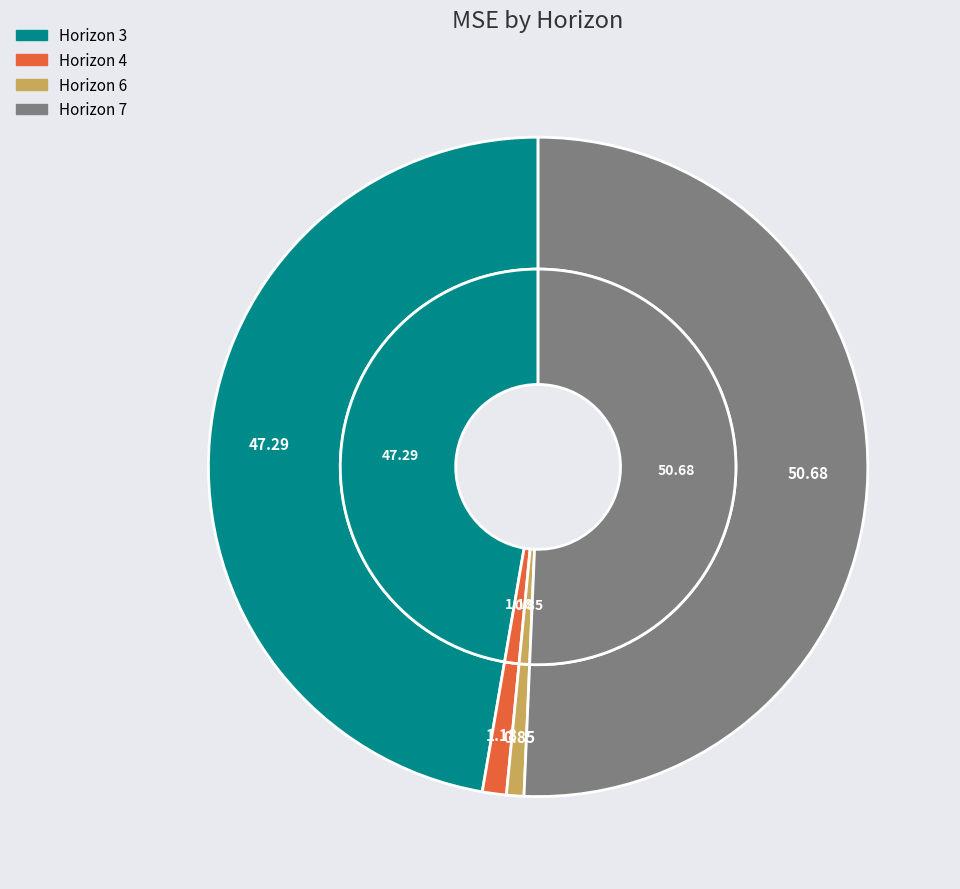

True or false: 3 accounts for 47% of the total.

True